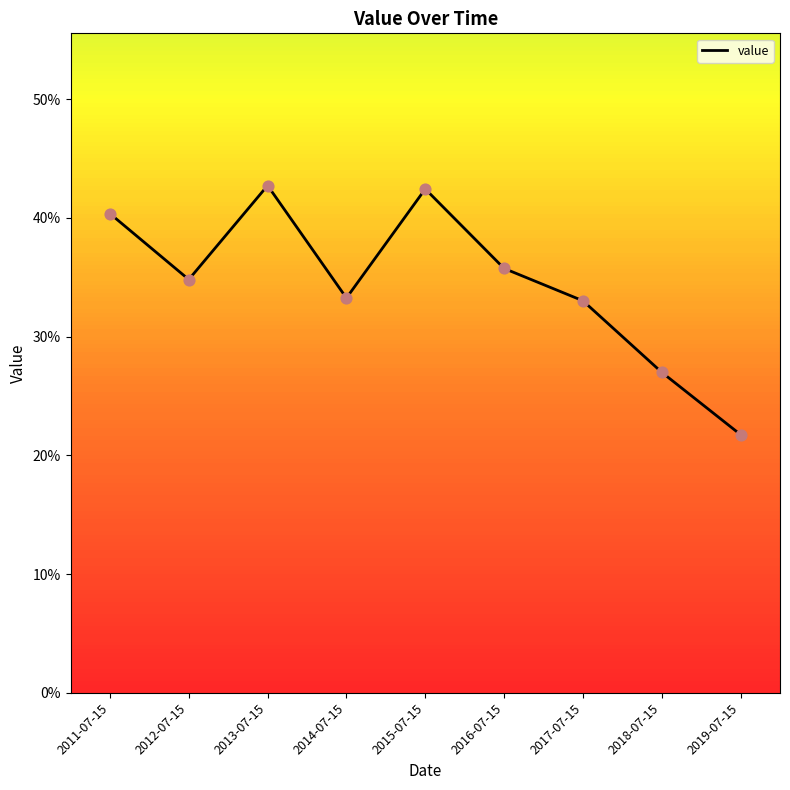

Between 2015-07-15 and 2011-07-15, which is larger?

2015-07-15